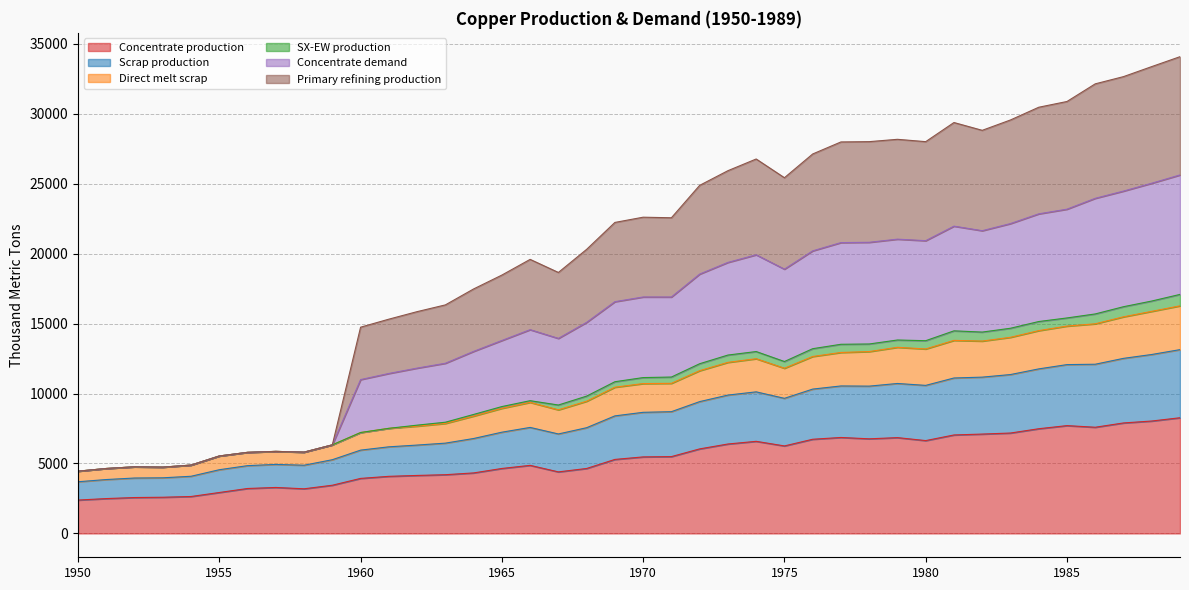

Which series has the largest range (max minus min)?

Concentrate demand